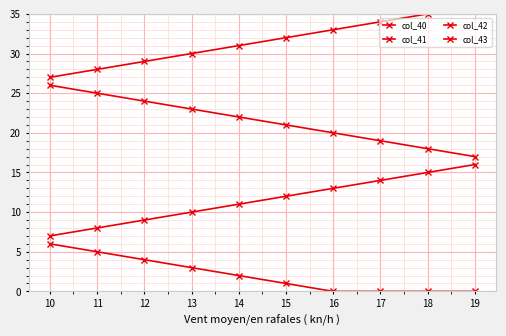

Which series has the largest total across all categories?

col_40